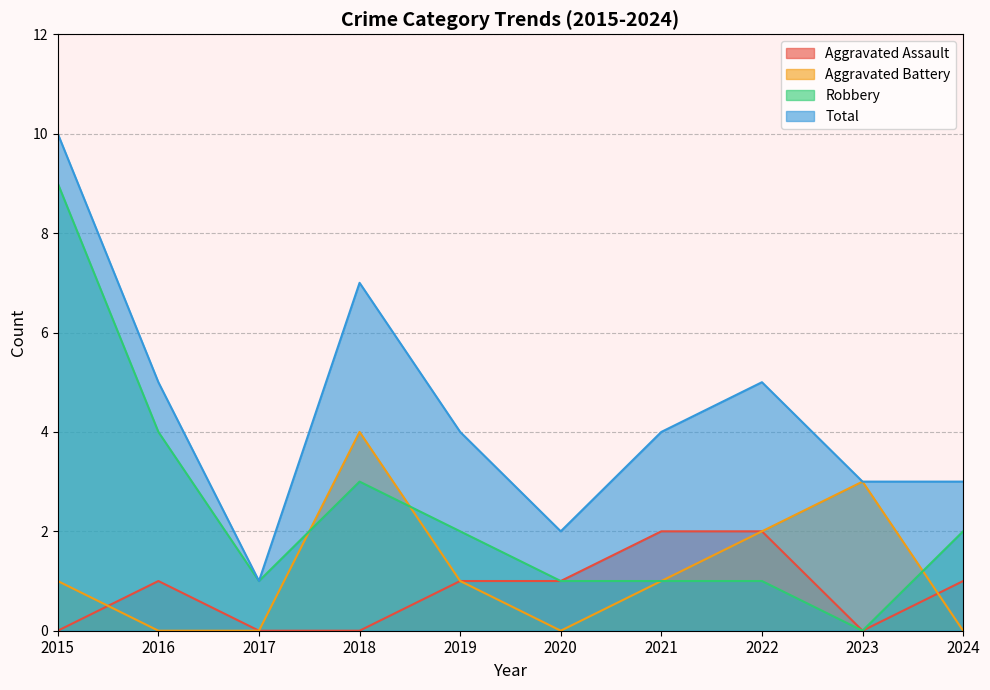

At which category does Aggravated Battery reach its first local peak?

2018